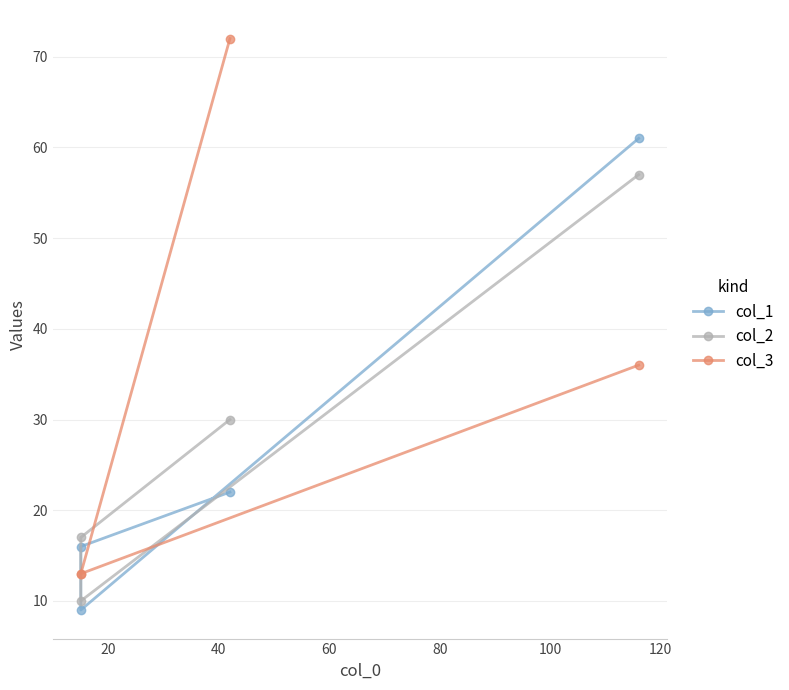

What is the difference between the second highest and second lowest values in the col_3 series?

23